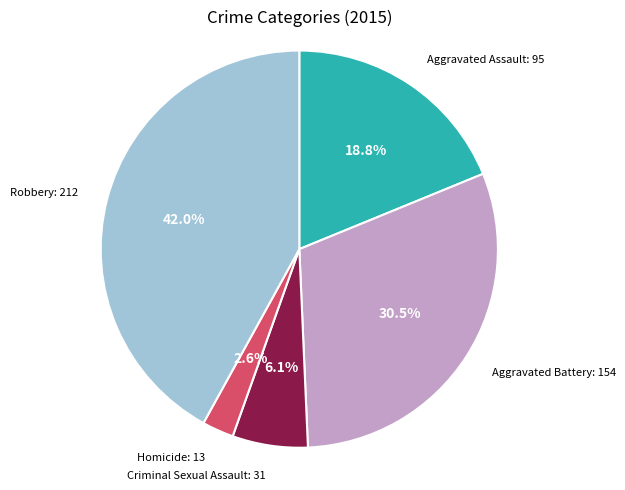

Count the number of slices in the pie.

5